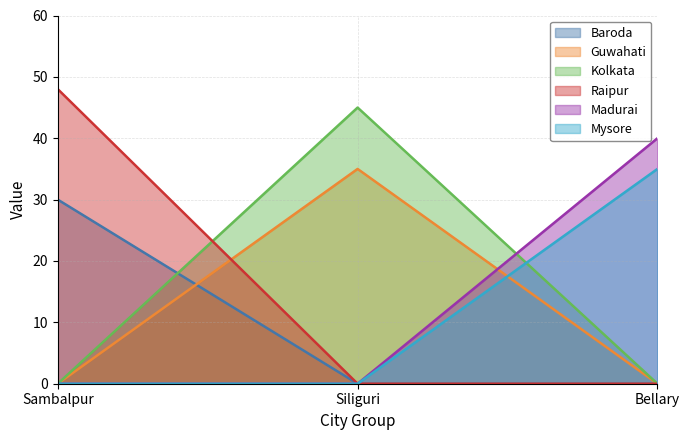

What is the value of the Guwahati point at the 2nd from the left?

35